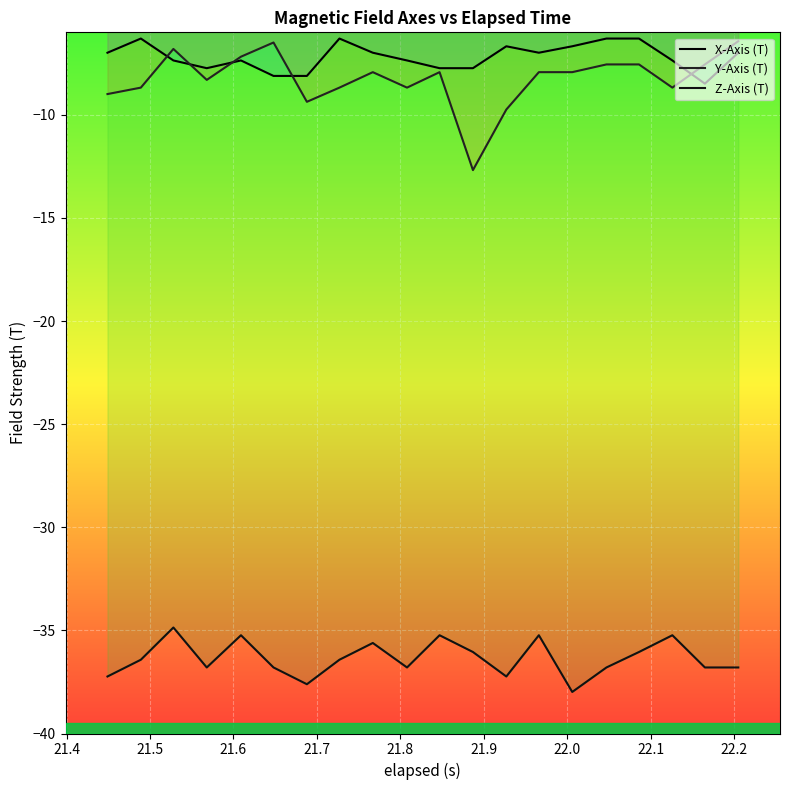

What value does the Y-Axis (T) series have at 22.1?

-7.9